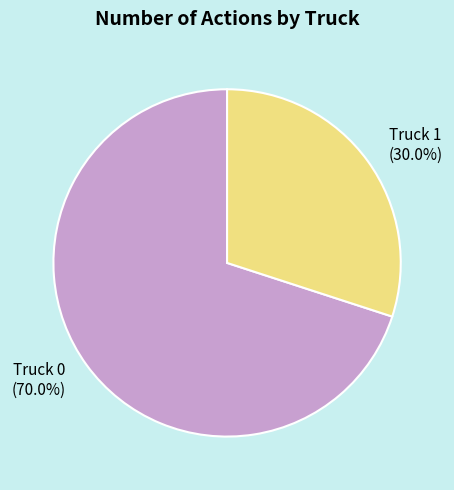

The Truck 0 slice represents 70% of the pie. True or false?

True